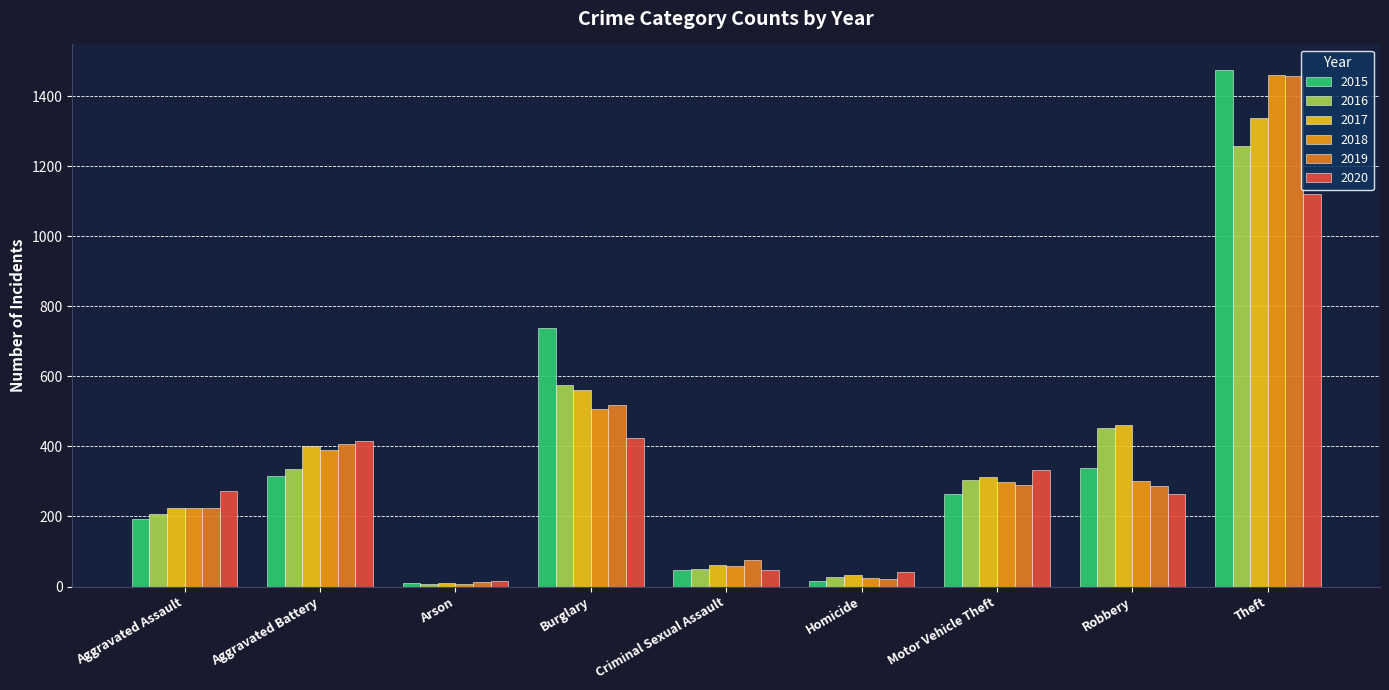

How many groups of bars are there?

9